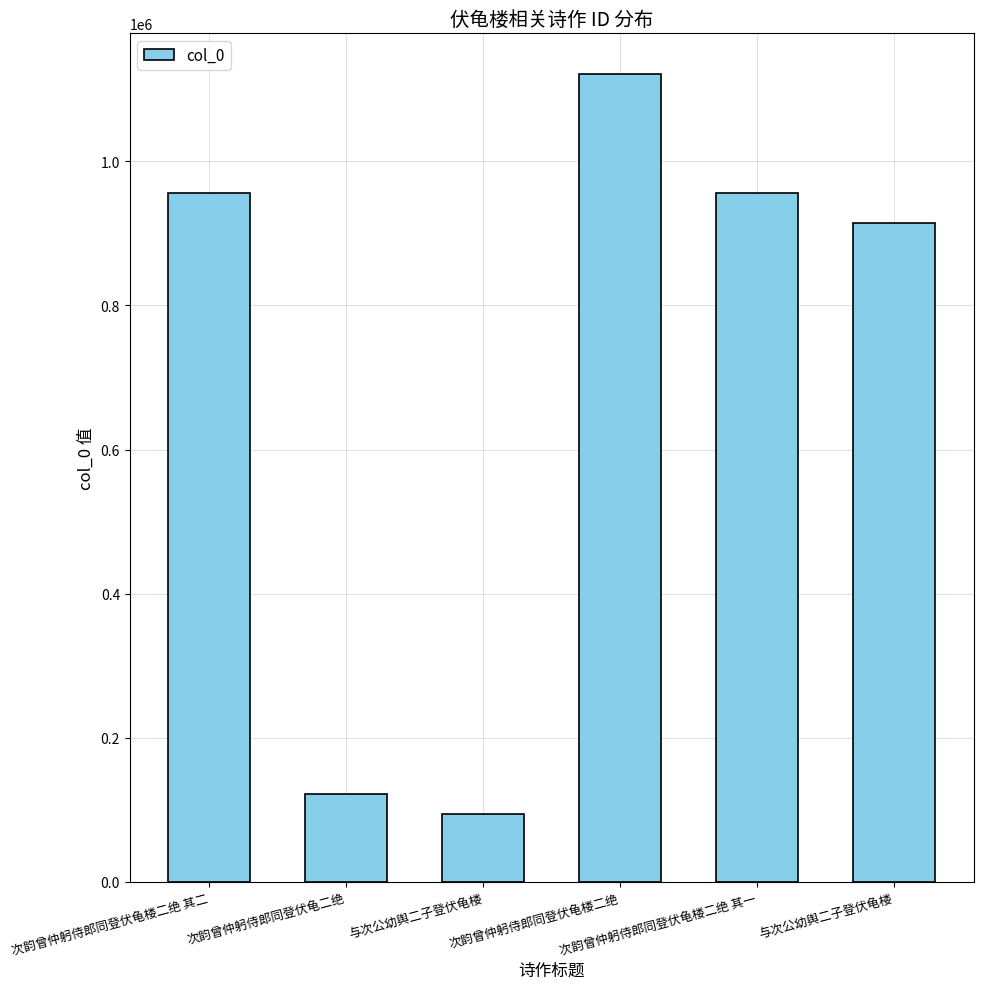

How many bars are there in total?

6